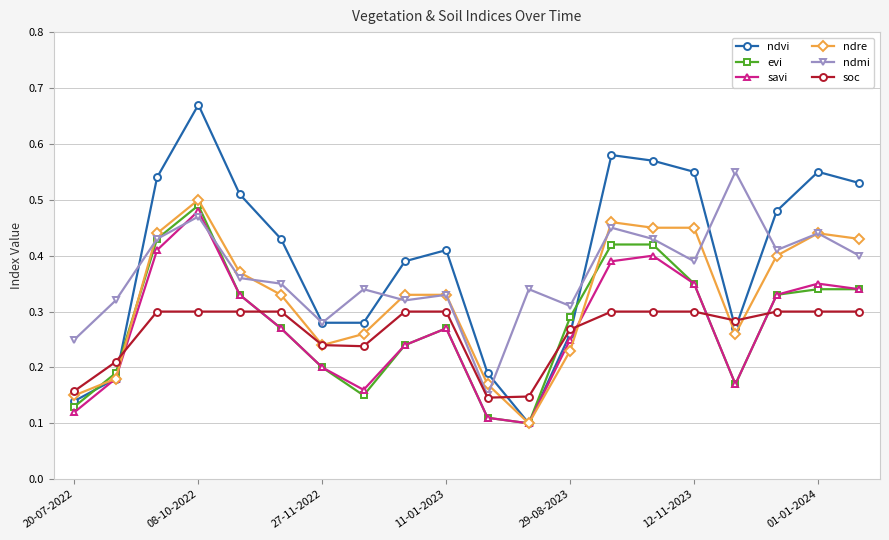

Count the evi values in the range 0 to 1.

20